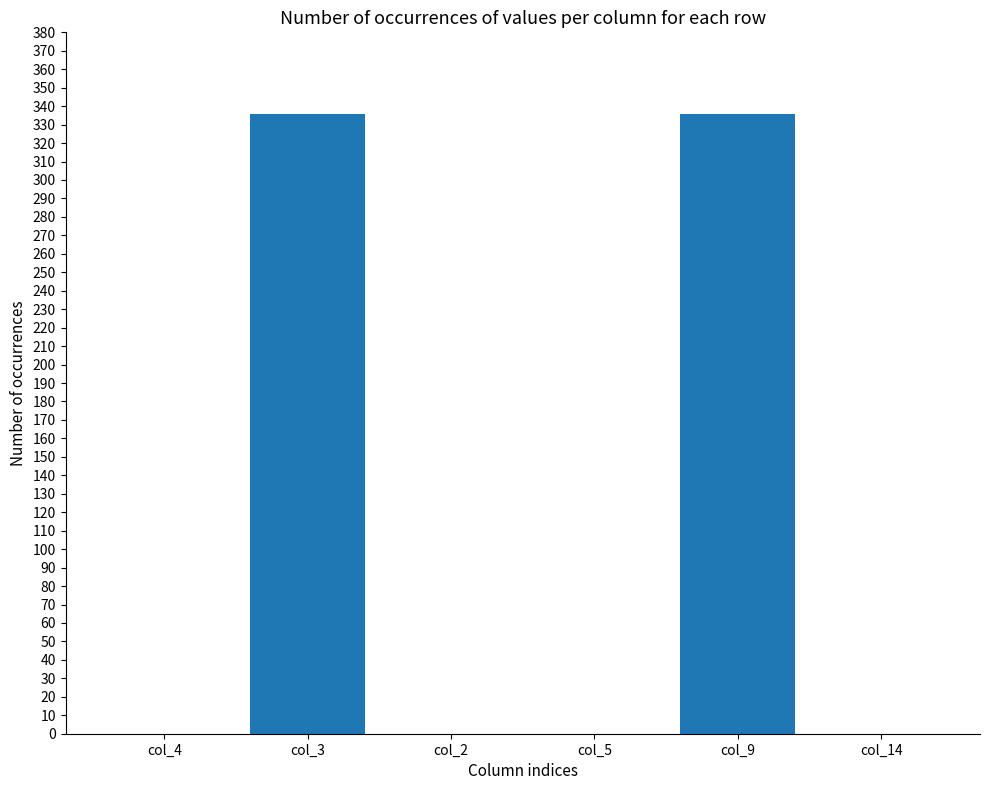

What is the maximum value shown in the chart?

336